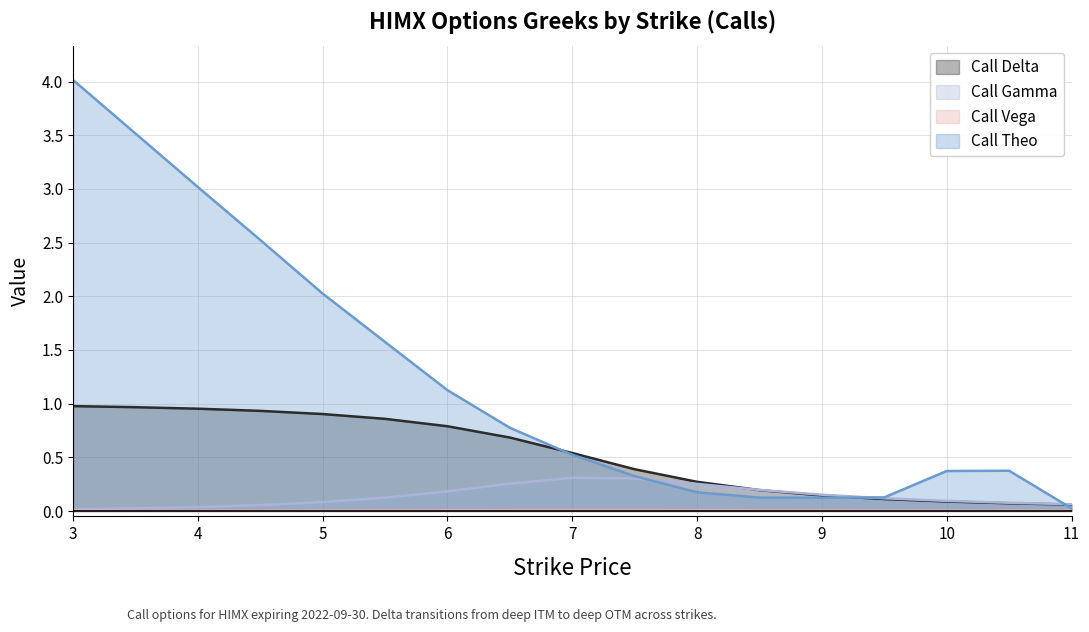

Where is the first local maximum for Call Theo?

10.5